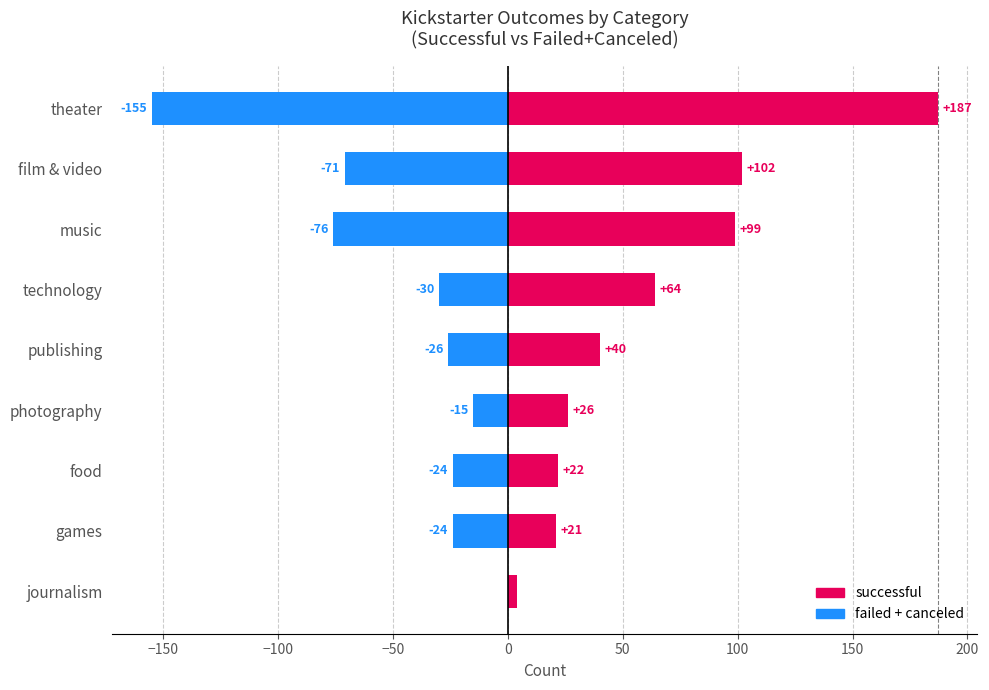

Reading left to right, transcribe all the data shown in this chart.

successful: 4	21	22	26	40	64	99	102	187
failed + canceled: 0	-24	-24	-15	-26	-30	-76	-71	-155